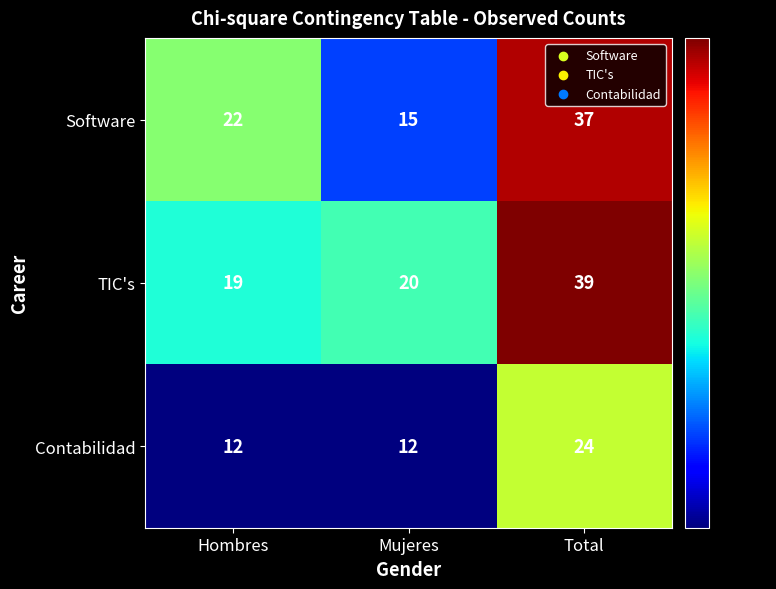

What is the sum of all Contabilidad values?

48